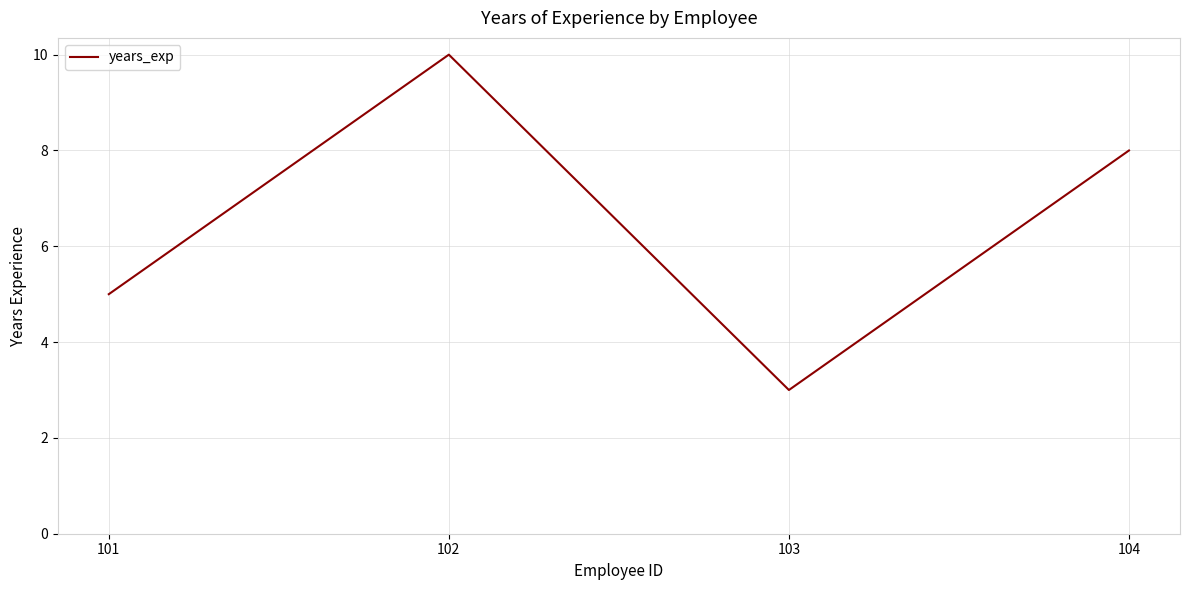

How many lines are shown in the chart?

1